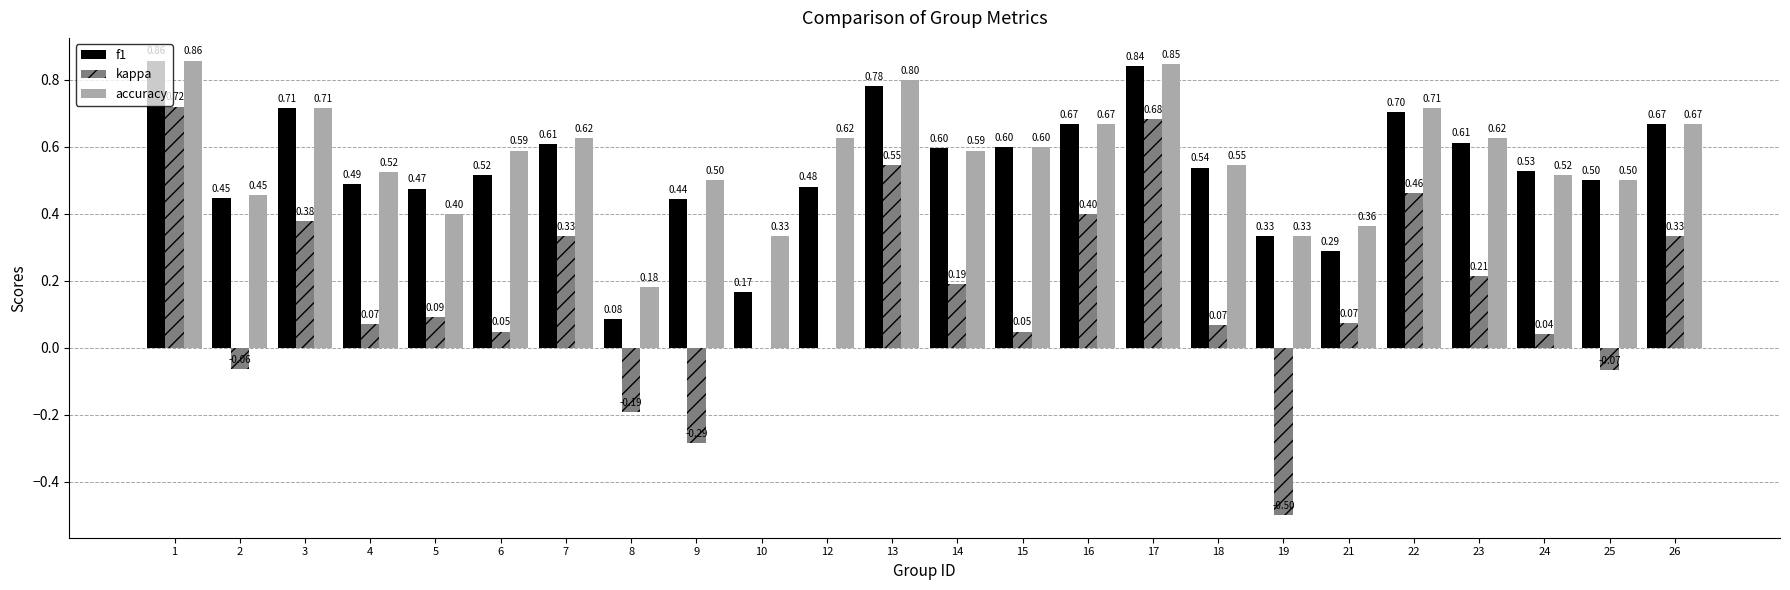

Which label corresponds to the largest value in the chart?

1